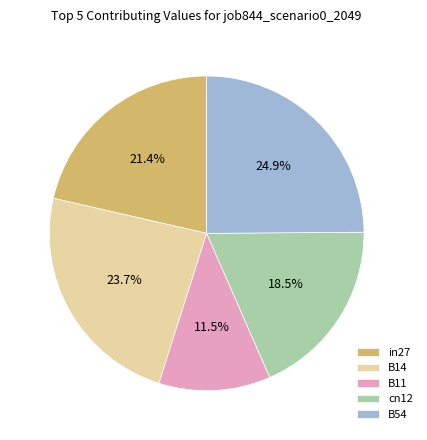

Which category has the smallest portion of the pie?

B11